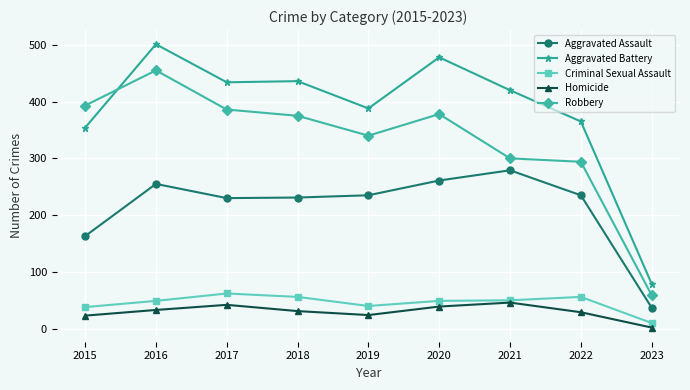

What are all the series names shown in the legend?

Aggravated Assault, Aggravated Battery, Criminal Sexual Assault, Homicide, Robbery